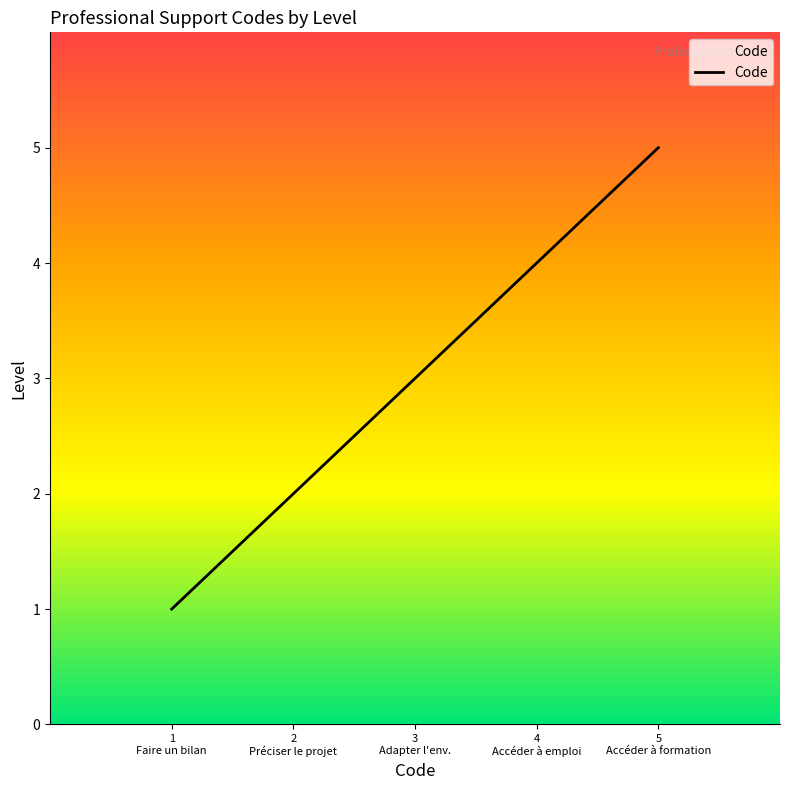

True or false: the data has more than 0 interior local peaks.

False